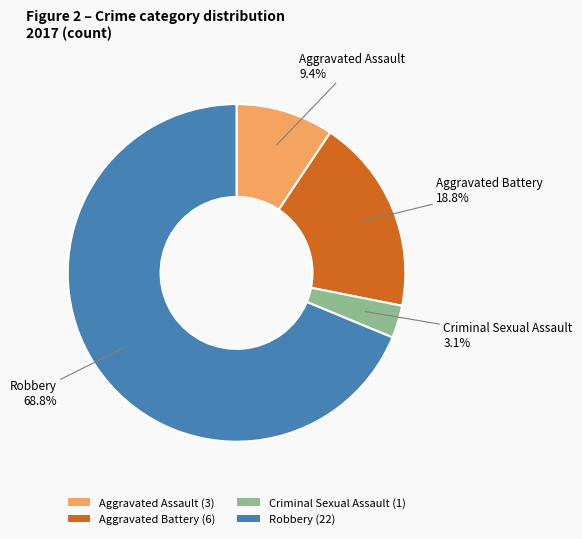

How many slices are in this pie chart?

4